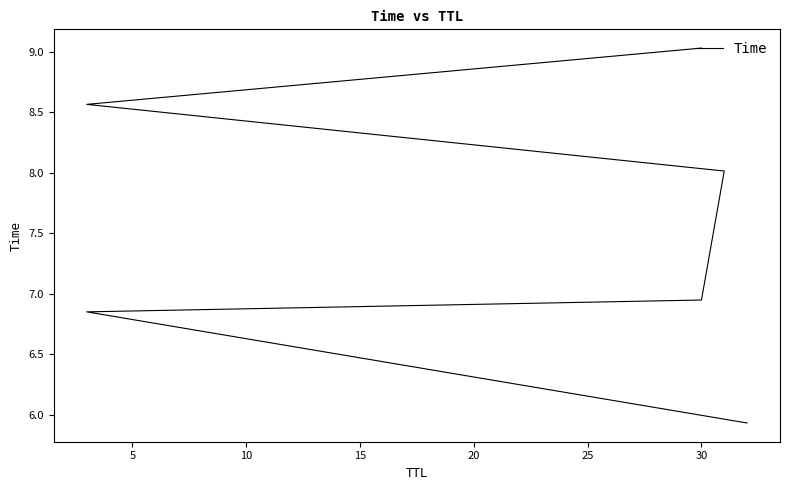

What is the sum of the values at 10 and 20?

15.5